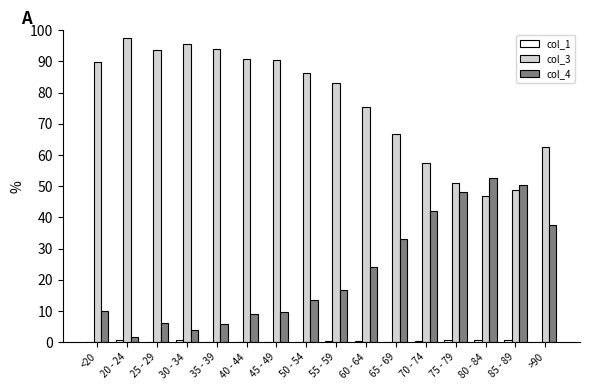

Is it true that col_3 equals 95.4 at 30 - 34?

True